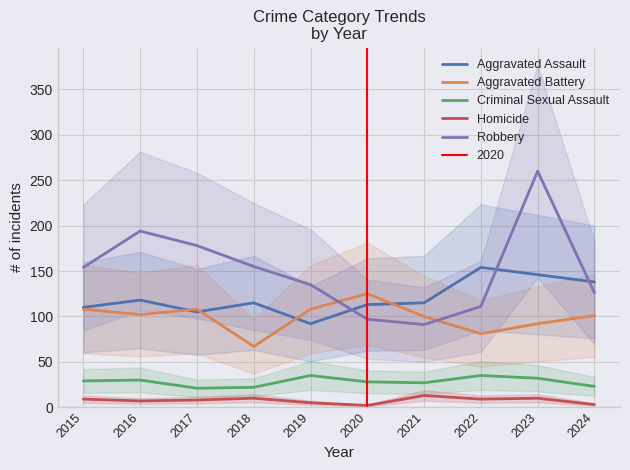

Is it true that Aggravated Battery equals 102 at 2016?

True